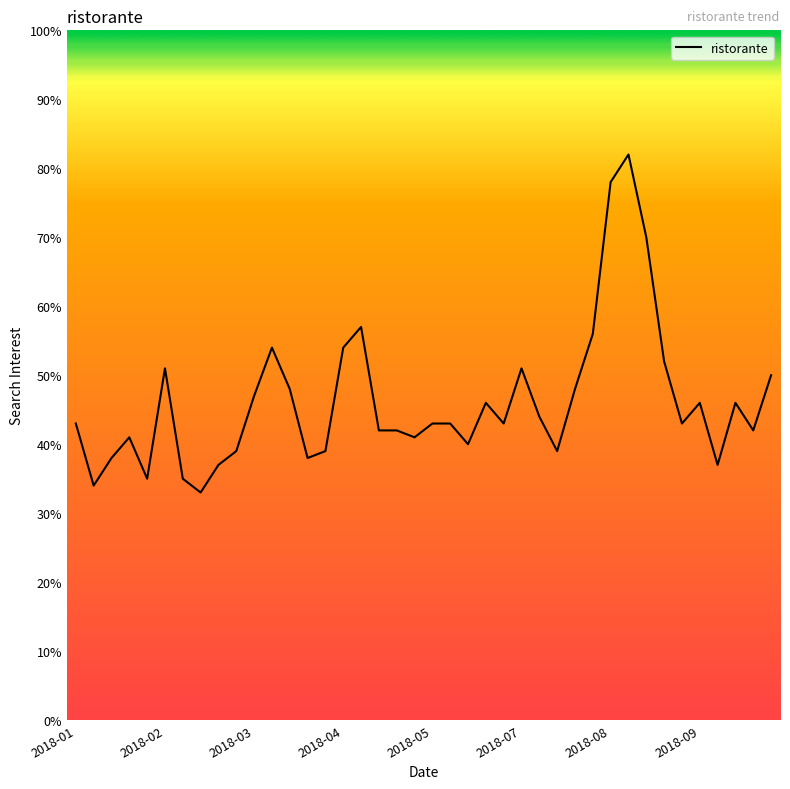

What is the maximum value shown in the chart?

82